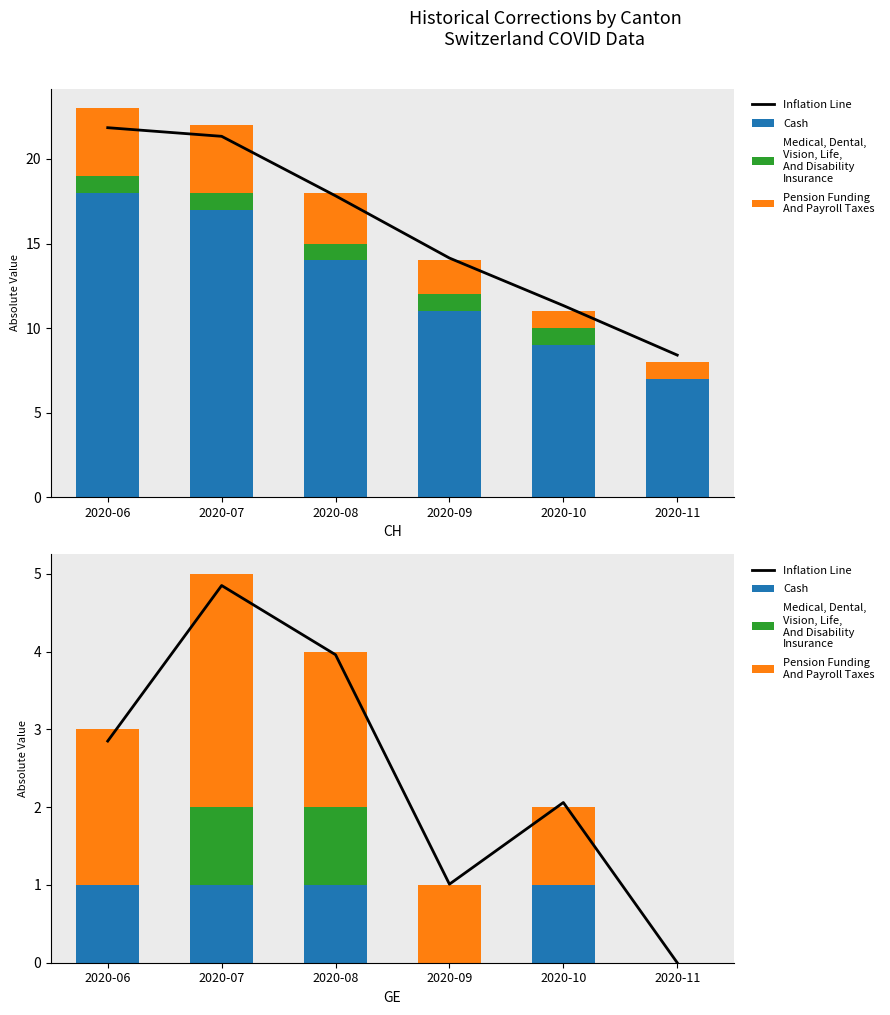

How many values in the Pension Funding
And Payroll Taxes series are below 2?

3